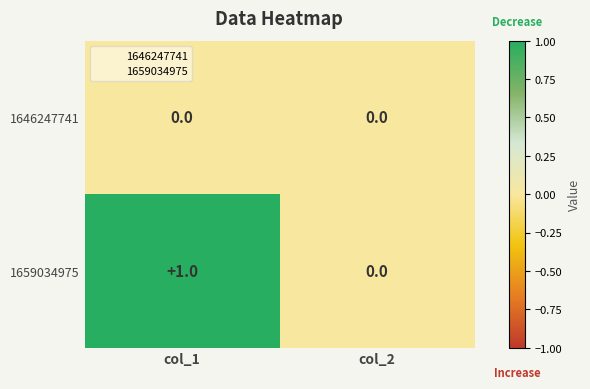

True or false: 1646247741 has a value of 0 at col_2.

True